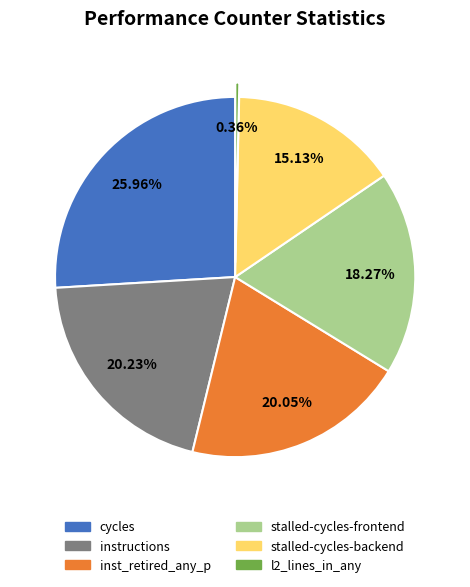

Is there a majority slice in this chart?

No